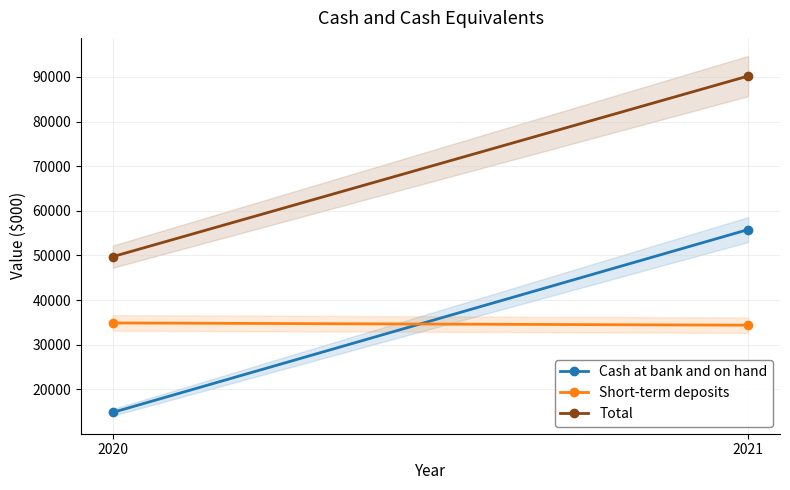

What is the smallest value displayed?

14850